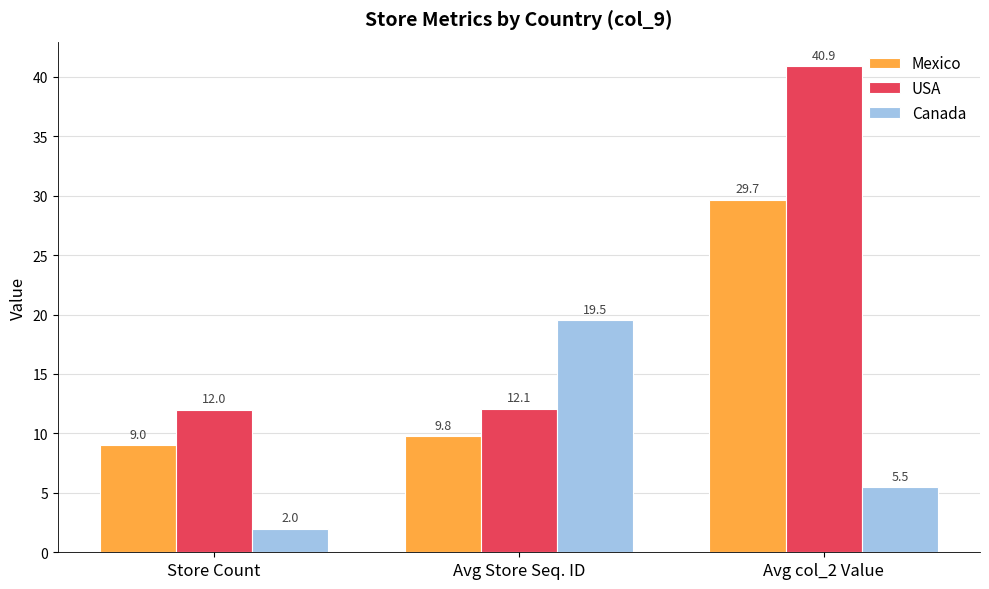

Which series has the largest total across all categories?

USA